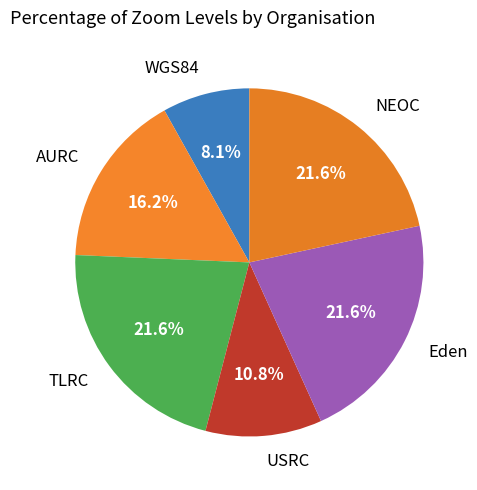

How many segments does this pie chart have?

6